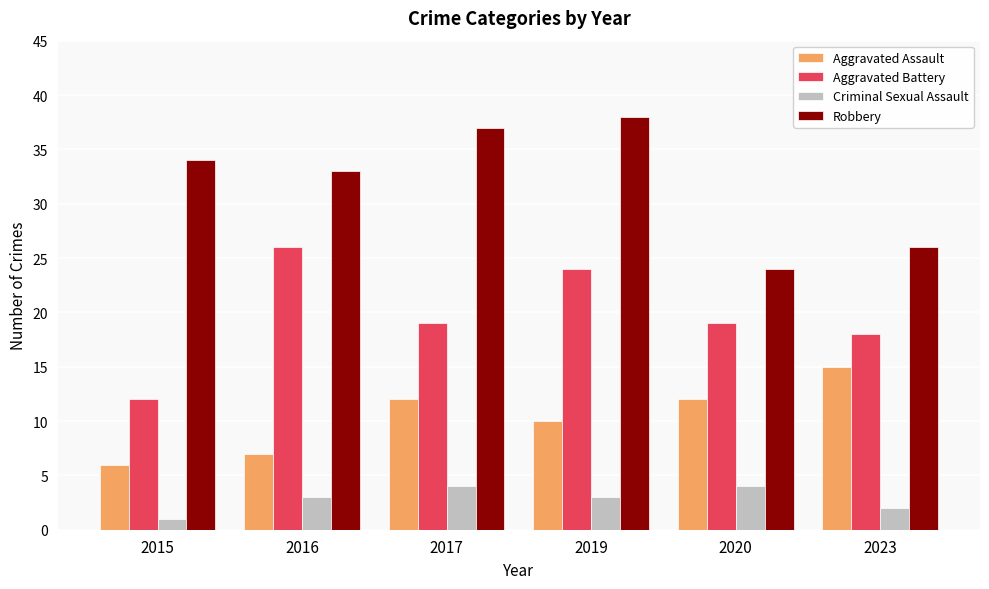

Between 2016 and 2017, which series saw the biggest shift?

Aggravated Battery